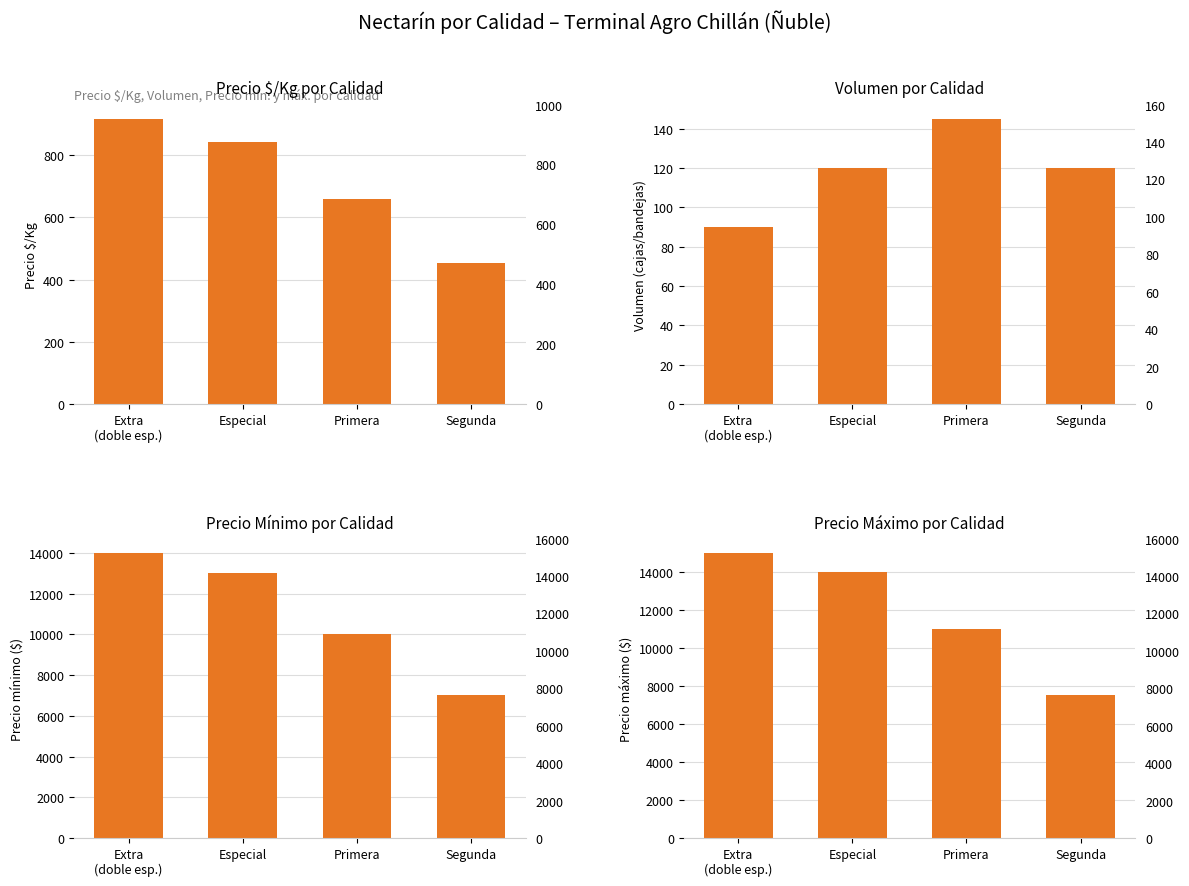

List the labels in order of Precio Máximo por Calidad value, smallest first.

Segunda, Primera, Especial, Extra
(doble esp.)